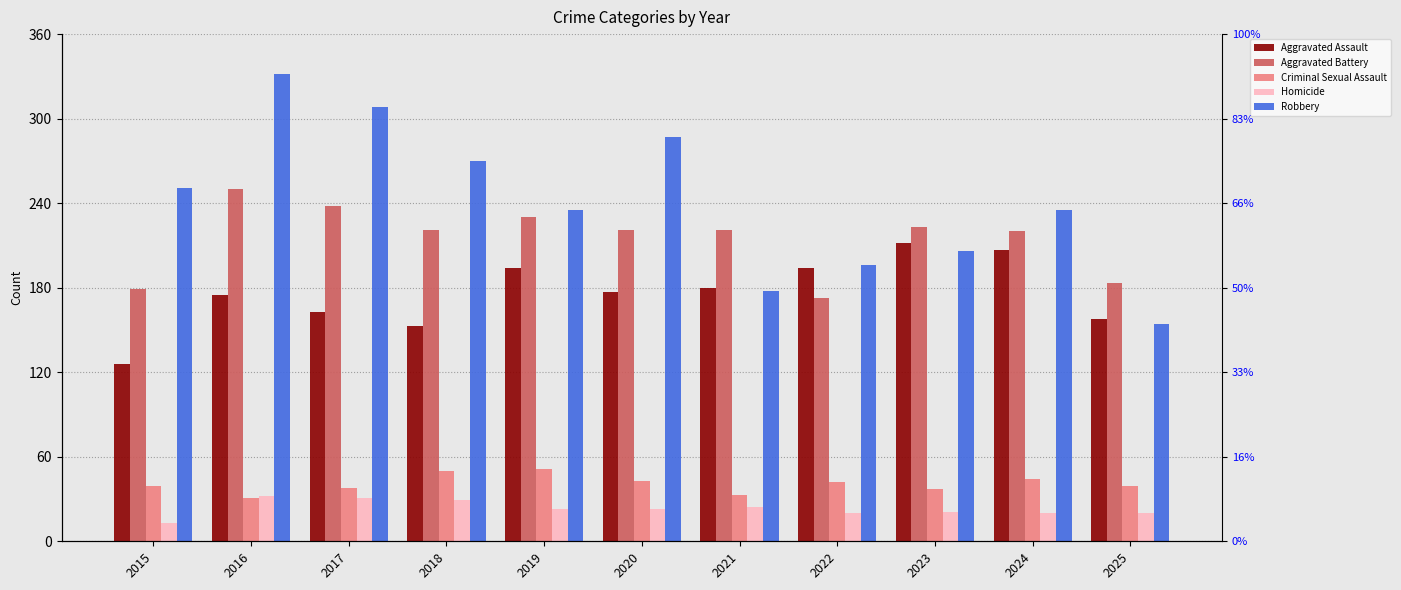

What is the maximum value shown in the chart?

332